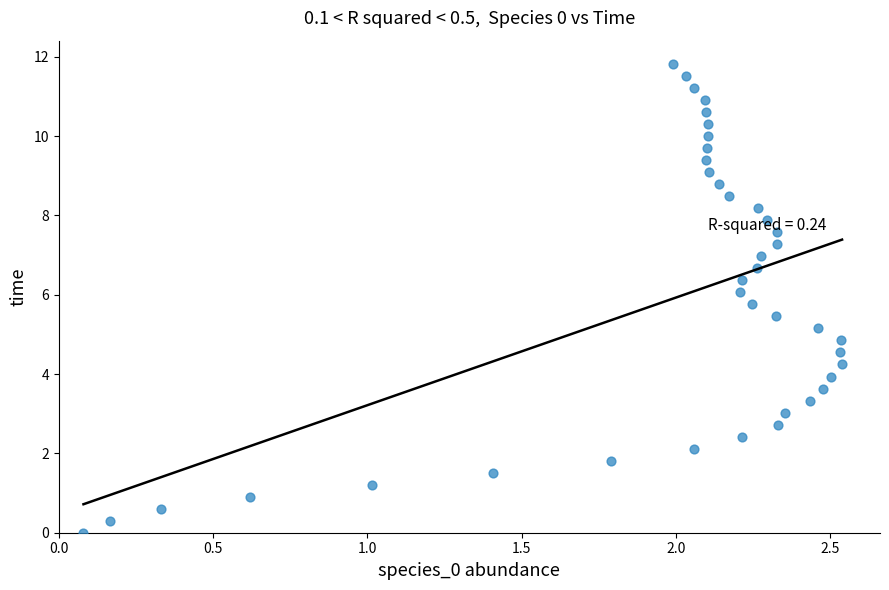

What is the range of Y values (max minus min)?

11.8